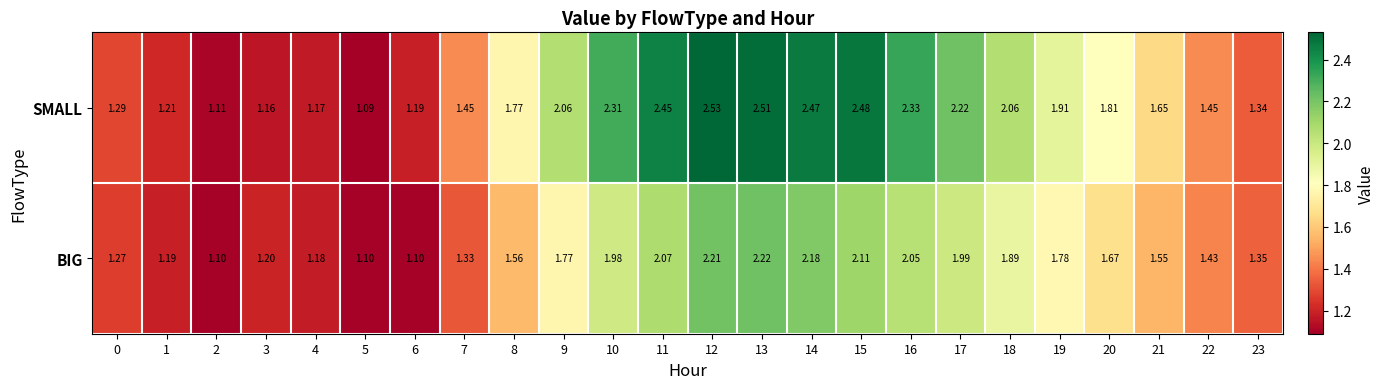

List the series in order of their overall mean, highest first.

SMALL, BIG